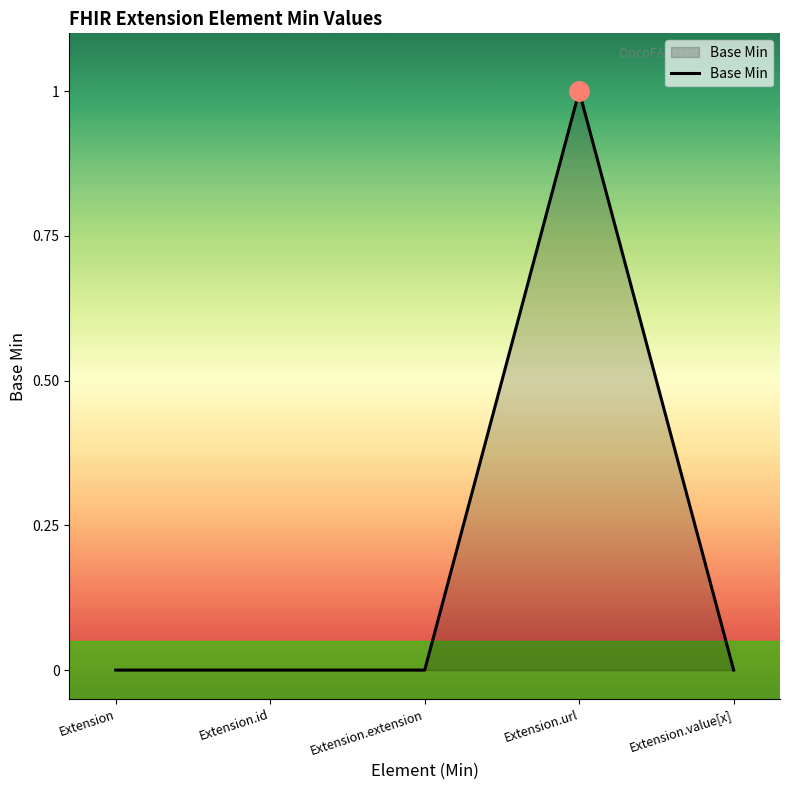

Reading left to right, extract all data points from this chart.

Extension=0	Extension.id=0	Extension.extension=0	Extension.url=1	Extension.value[x]=0